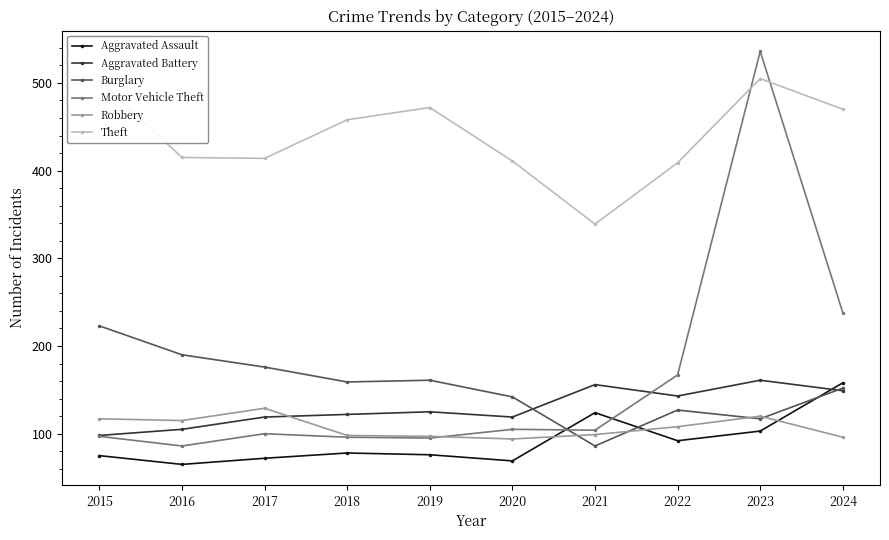

What is the sum of all Aggravated Battery values?

1297